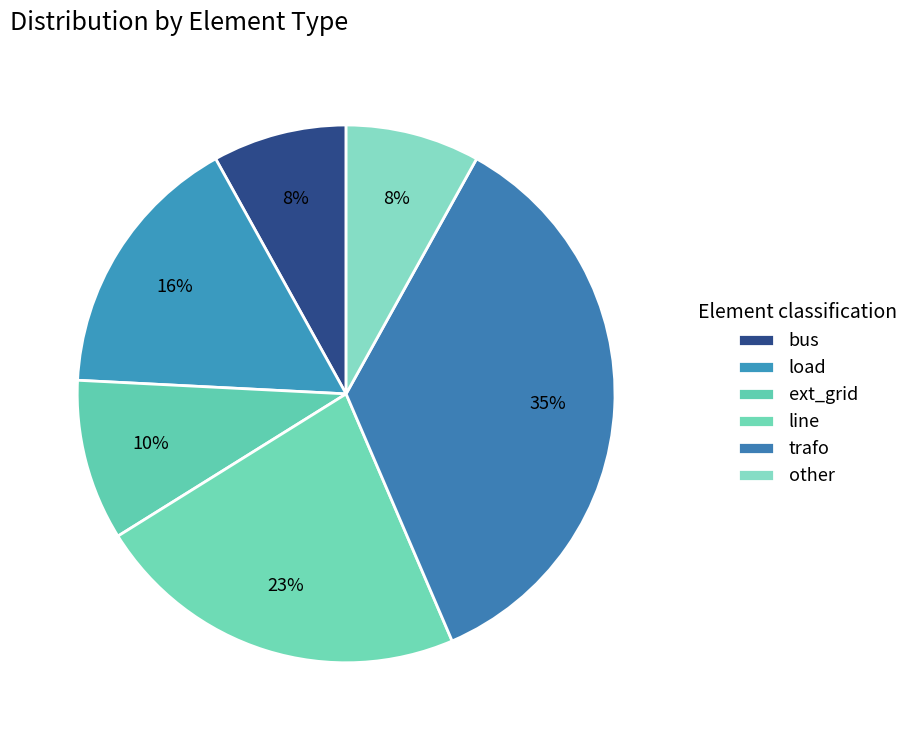

Rank the categories by value from lowest to highest.

bus, other, ext_grid, load, line, trafo